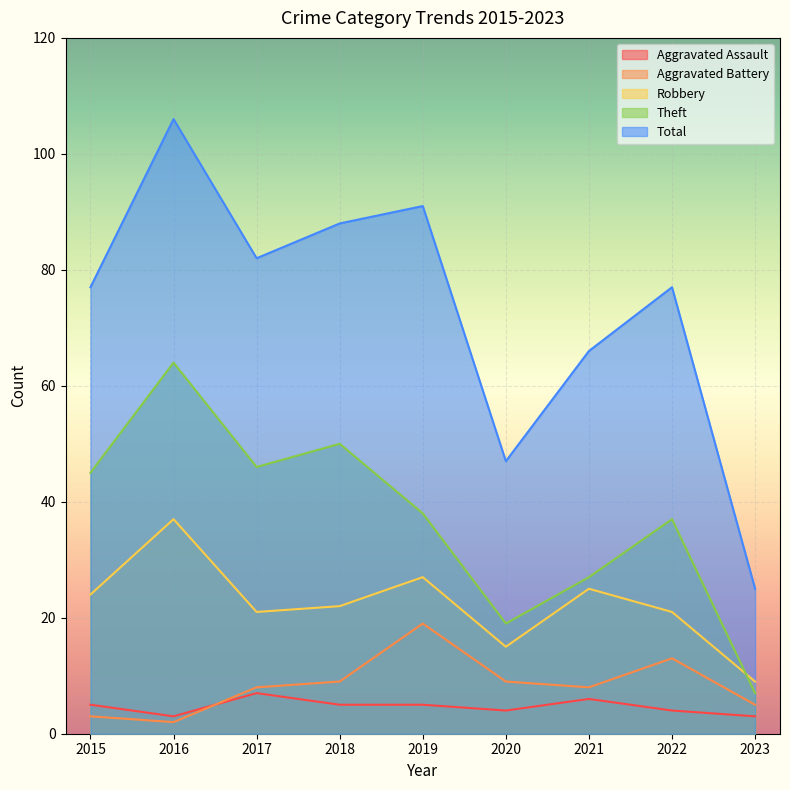

At how many categories does at least one series exceed 57?

7